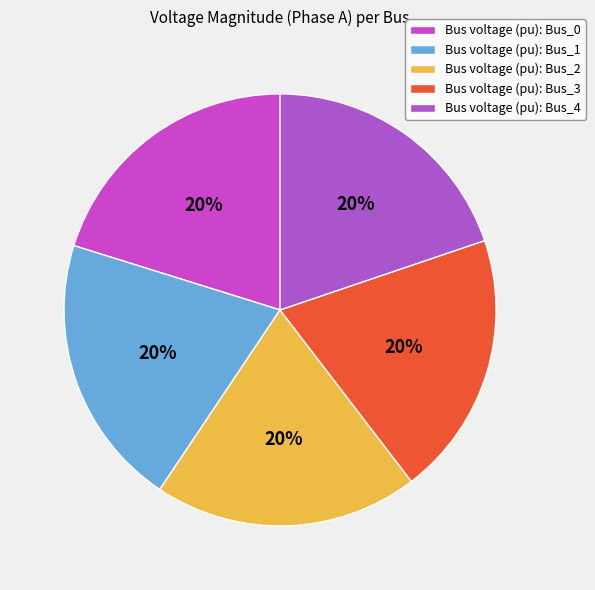

Which slice is the smallest?

Bus_3